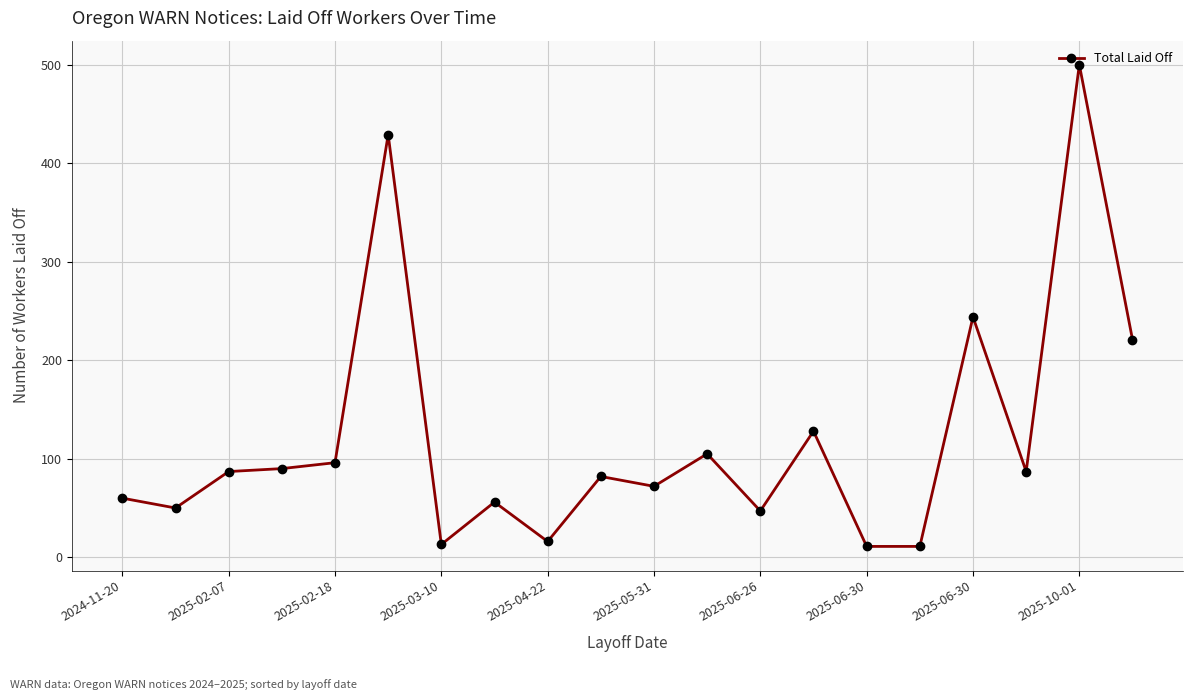

What is the value of the 19th point from the left?

500